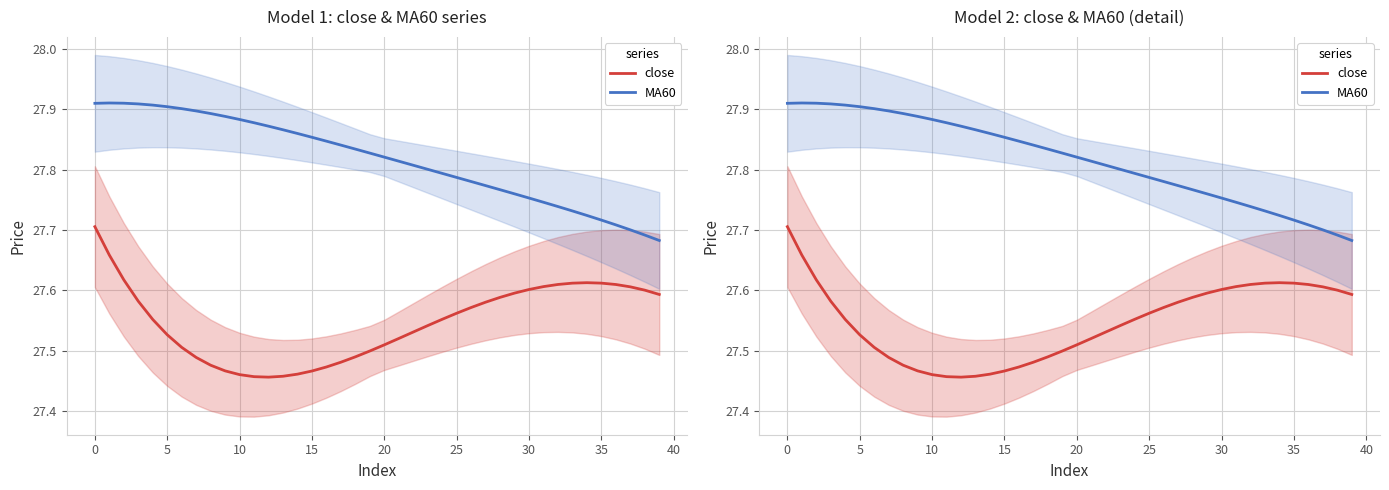

At which label is close closest to 27?

12